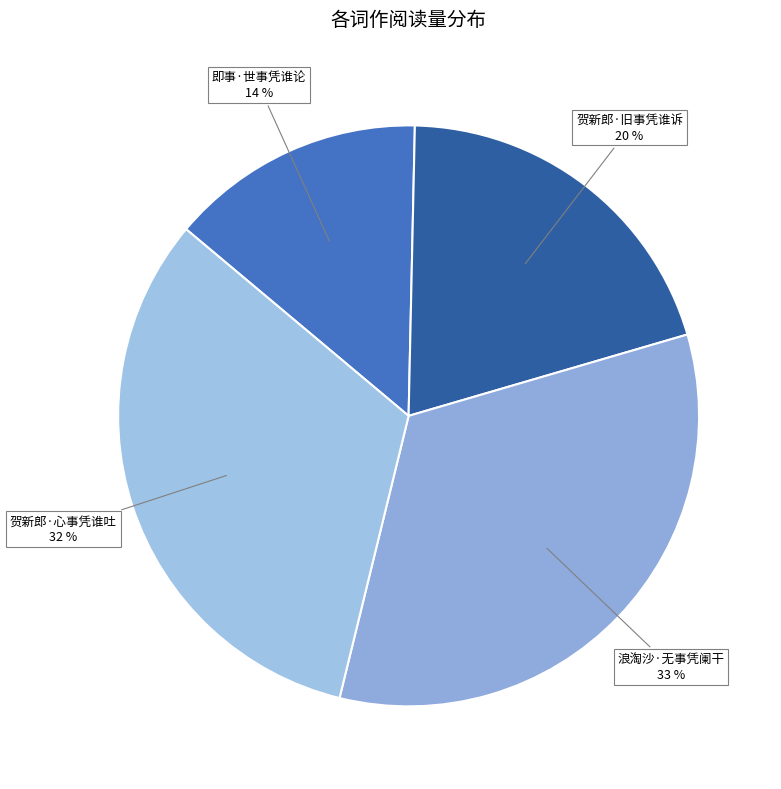

Count the number of slices in the pie.

4